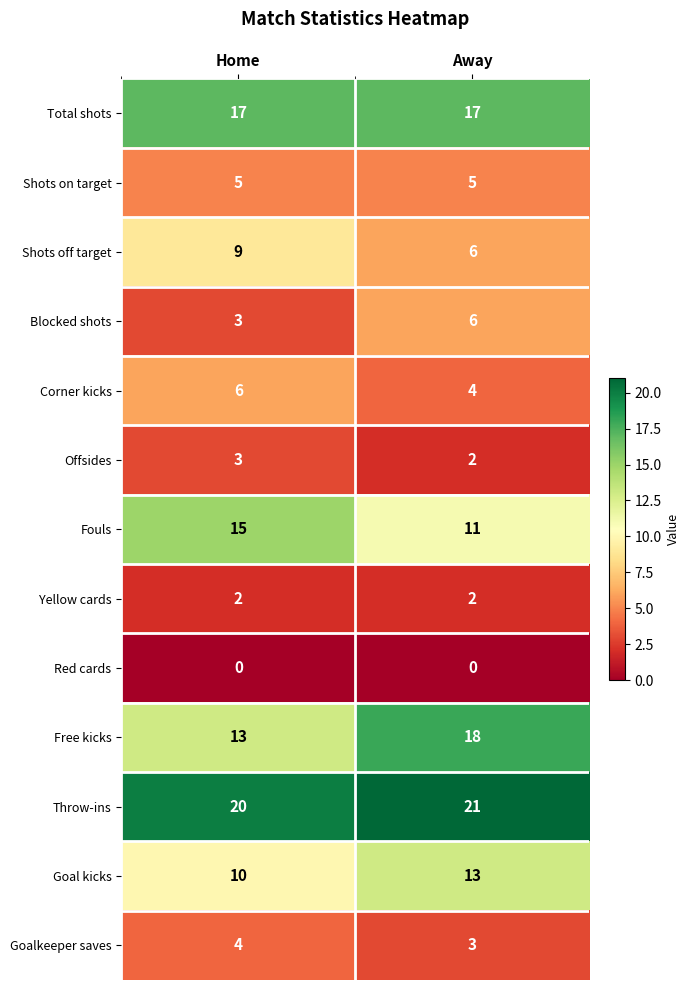

Between Home and Away, which series saw the biggest shift?

Free kicks